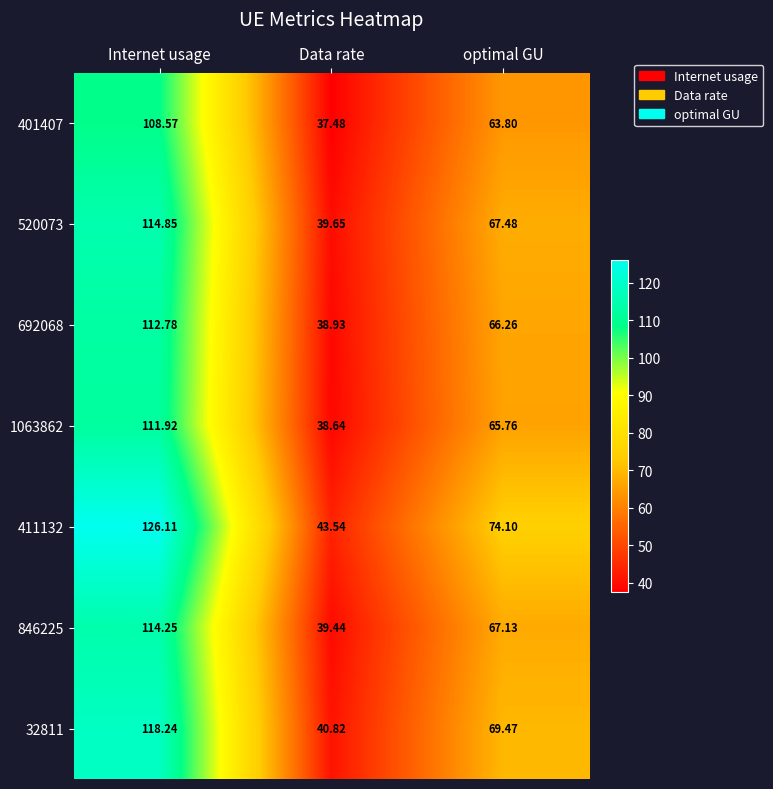

Which category has the highest value across all series?

Internet usage